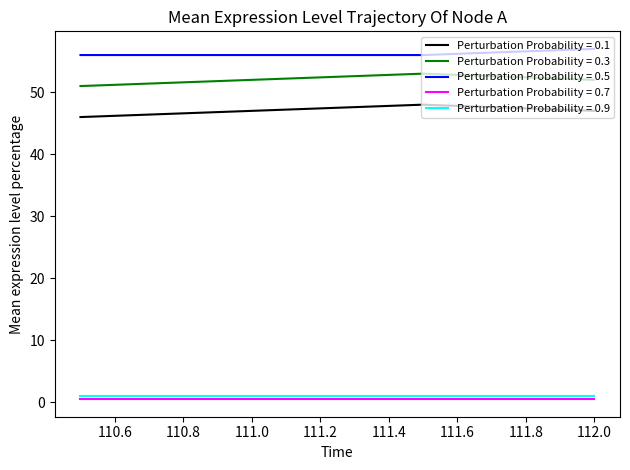

Rank the series by their maximum value, from lowest to highest.

Perturbation Probability = 0.7, Perturbation Probability = 0.9, Perturbation Probability = 0.1, Perturbation Probability = 0.3, Perturbation Probability = 0.5